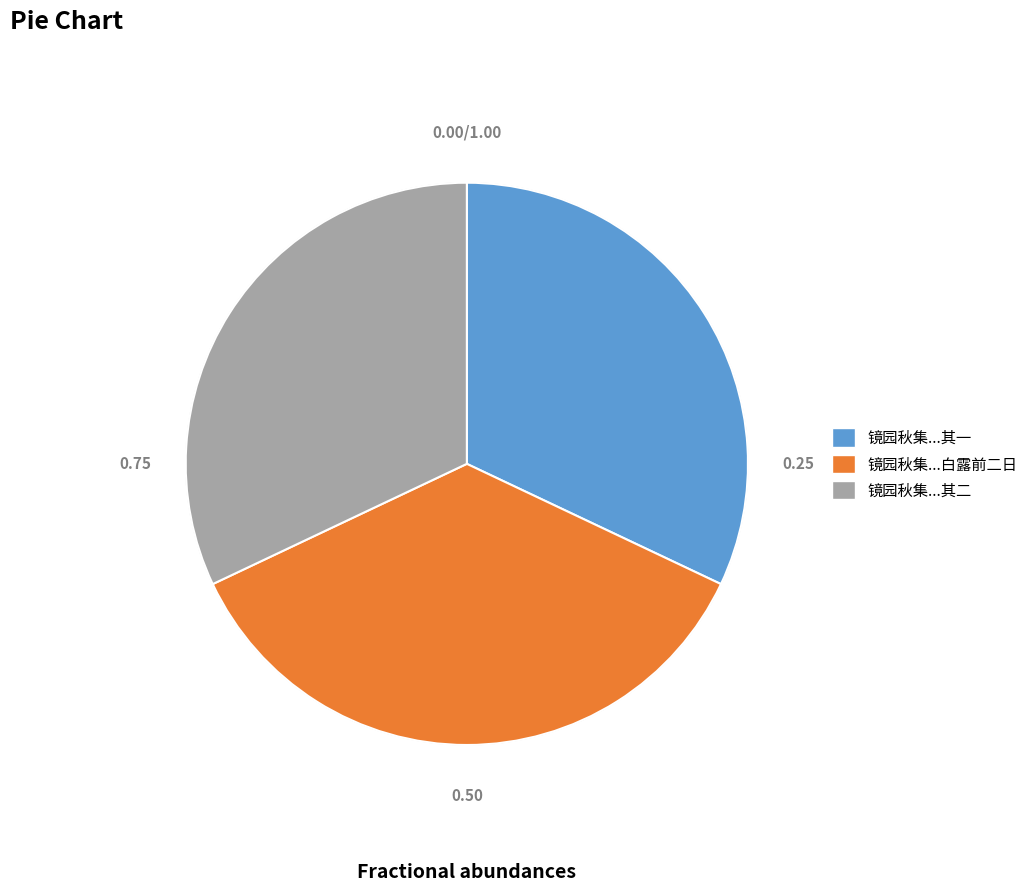

Is 镜园秋集...其二 the majority of the pie?

No